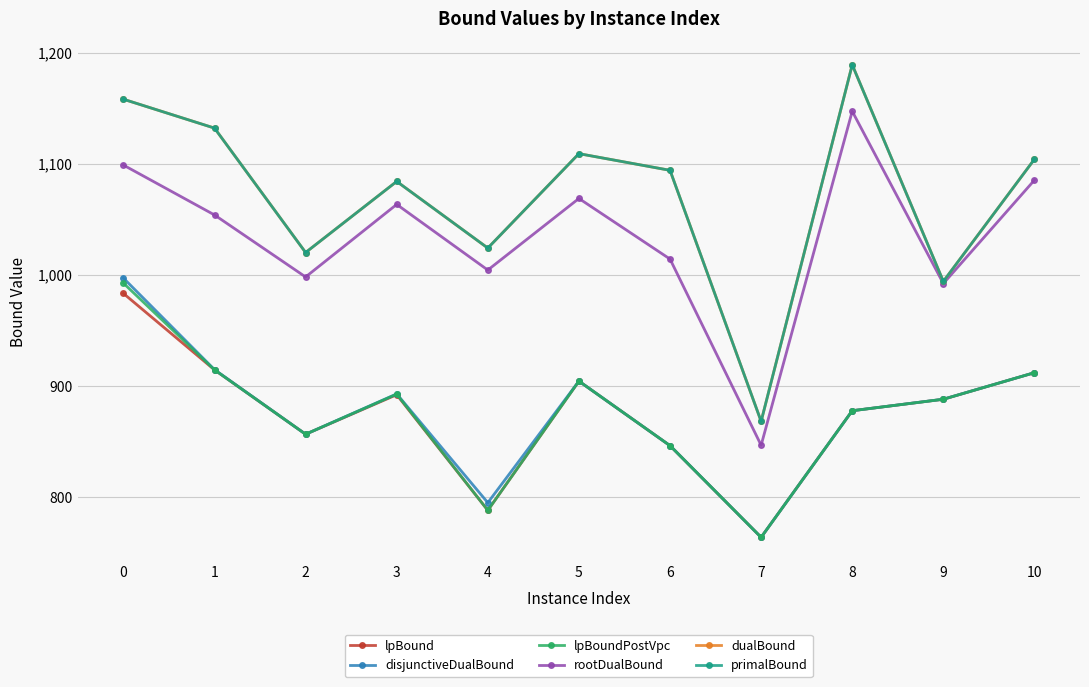

True or false: rootDualBound and lpBound cross at least once.

False